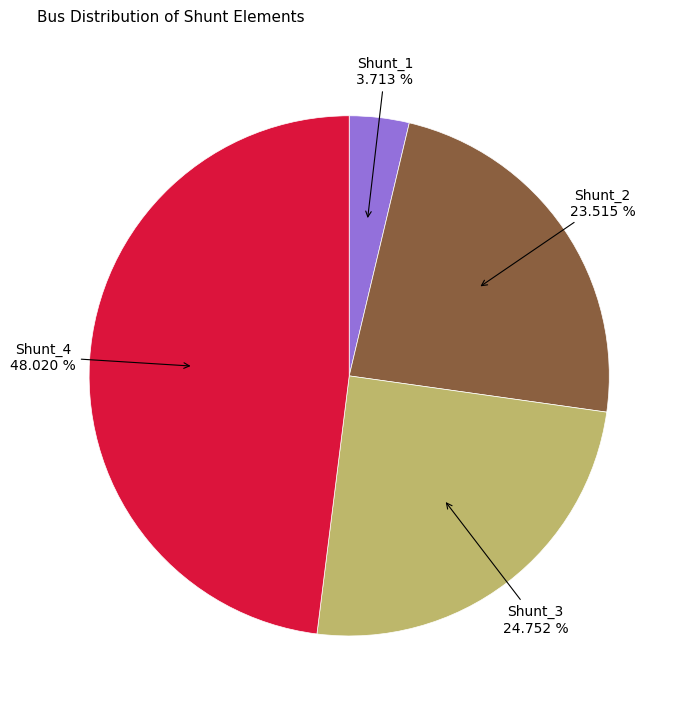

Is there a majority slice in this chart?

No